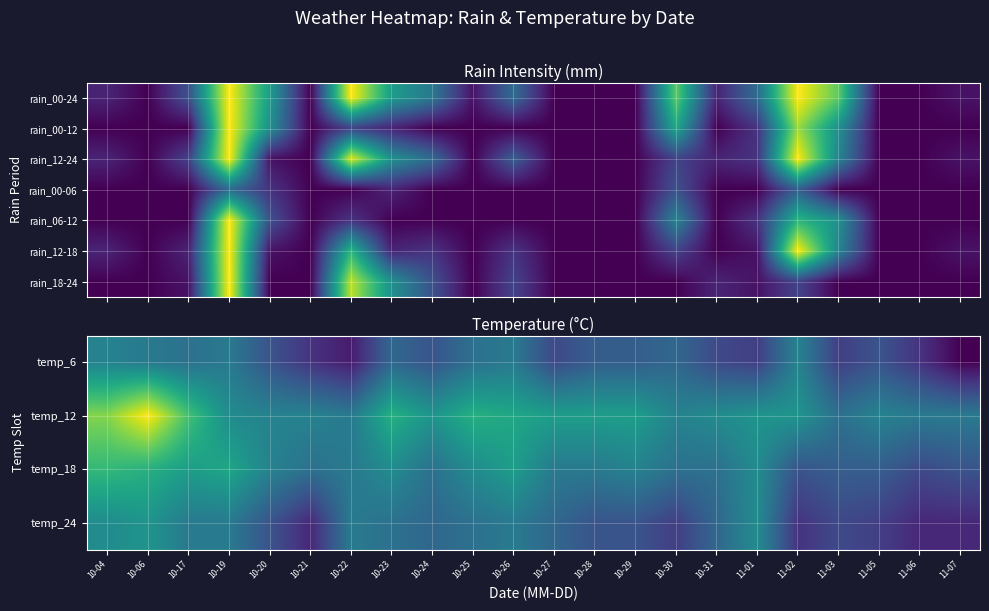

What is the difference between the temp_6 values at 10-31 and 10-28?

2